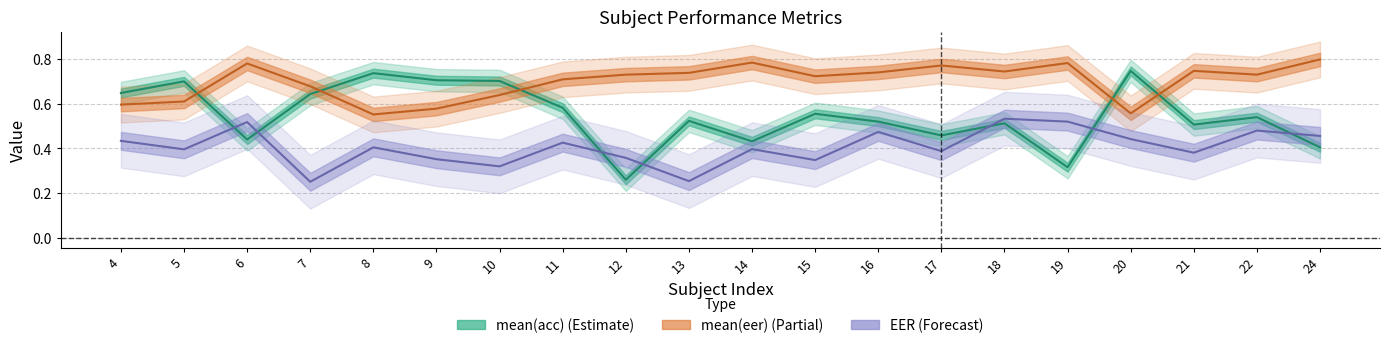

What is the maximum value shown in the chart?

0.8